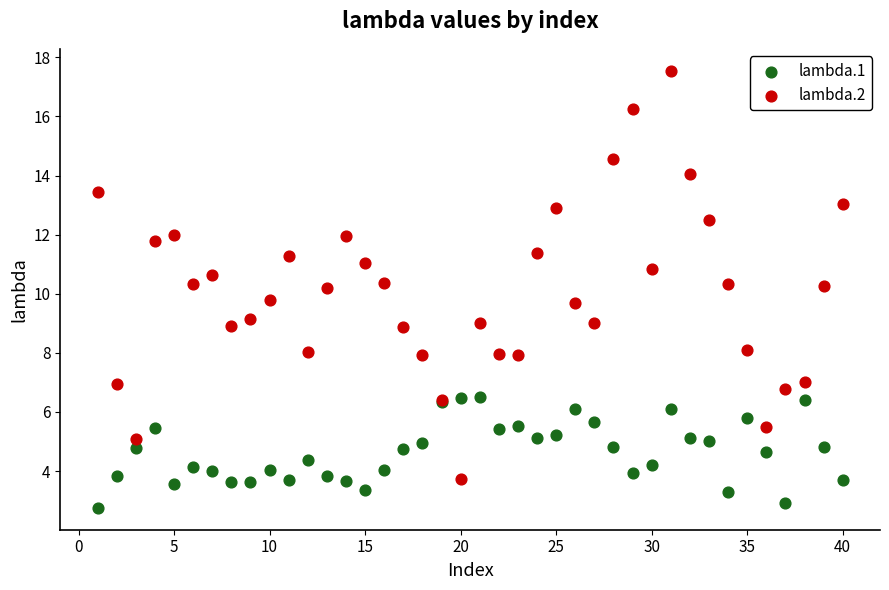

Which series reaches the maximum Y coordinate?

lambda.2